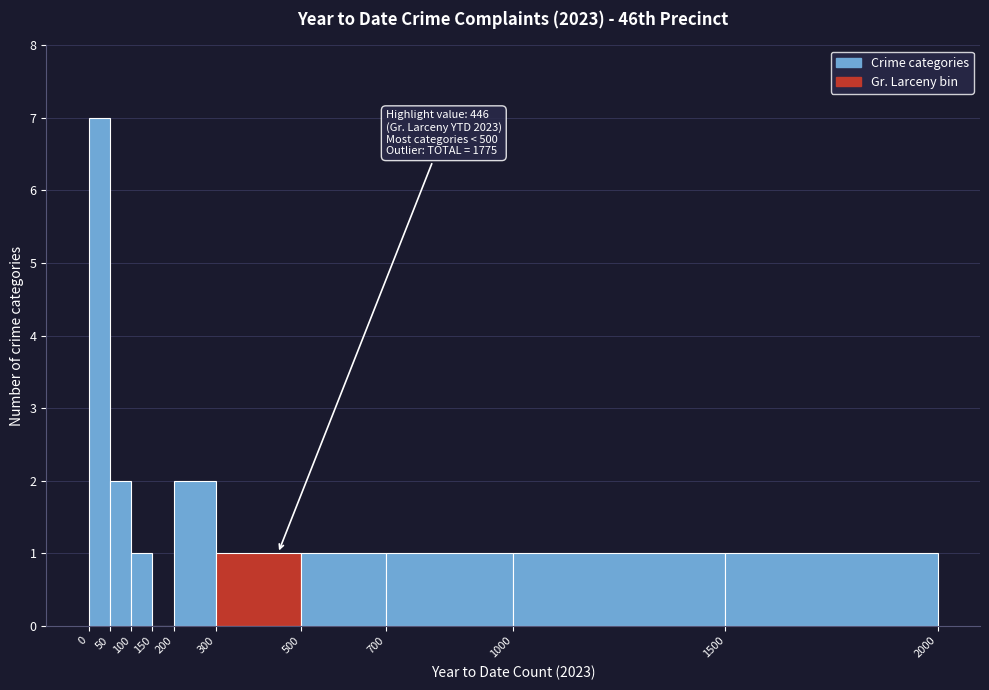

Which range on the x-axis has the tallest bar?

0 to 50